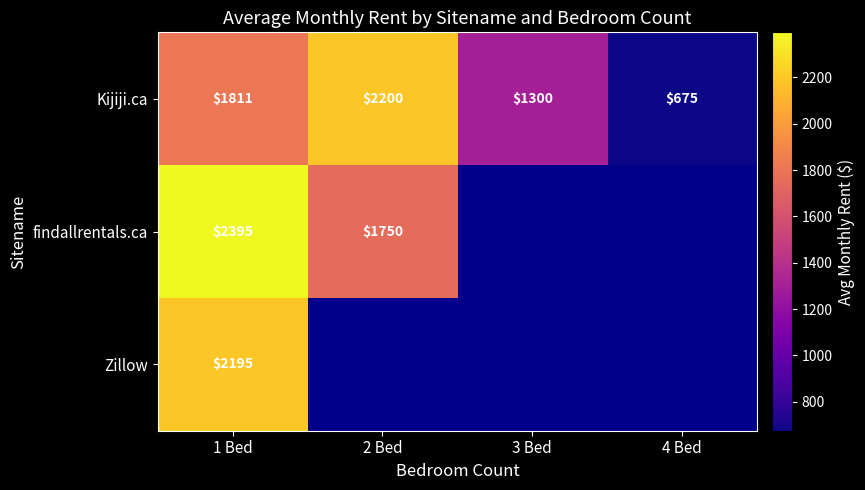

What is the sum of the Kijiji.ca values at 4 Bed and 2 Bed?

2875